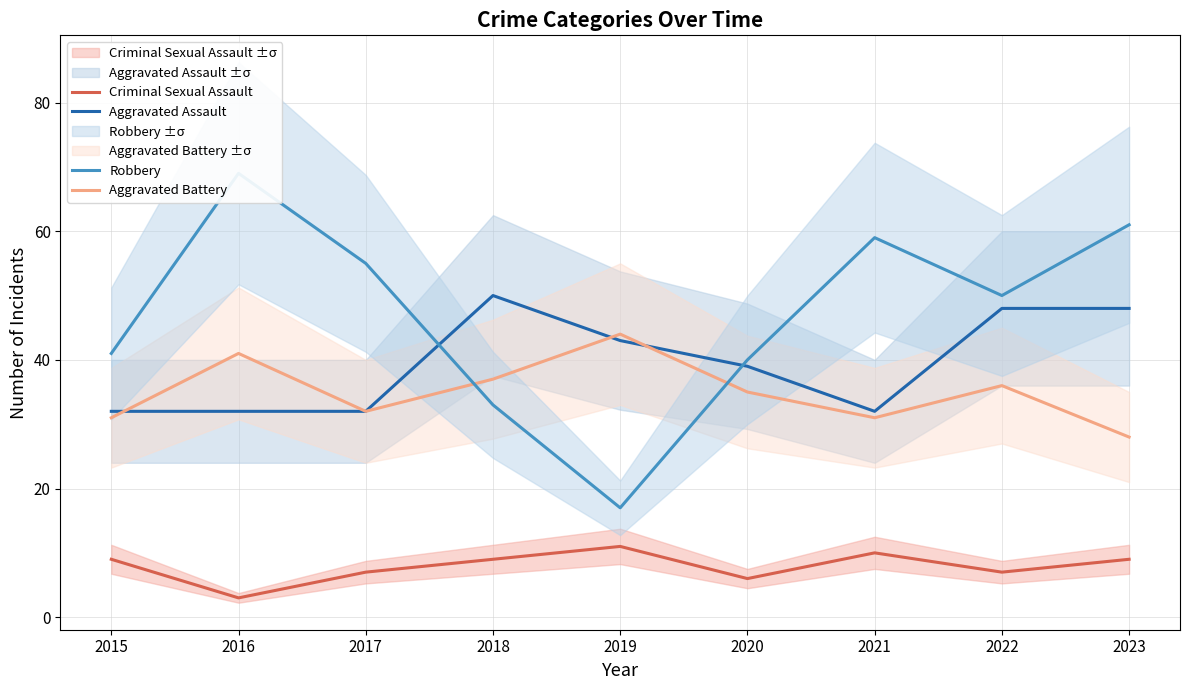

Where is the first local minimum for Robbery?

2019